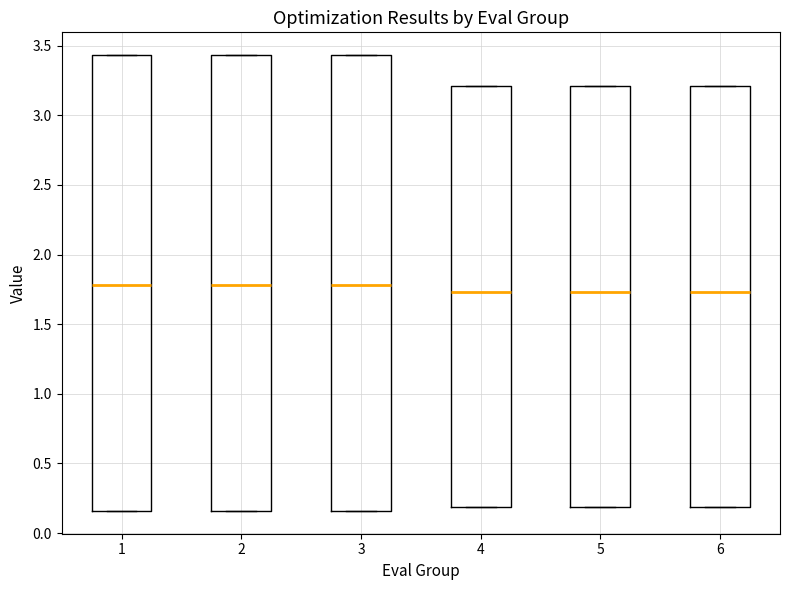

Reading left to right, read every box against the y-axis: the position of its median line, the range the box covers, and the ends of its whiskers. The values are not printed on the chart, so give them approximately, as read against the axis.

1: median 1.80, box 0.15 to 3.45, whiskers 0.15 to 3.45
2: median 1.80, box 0.15 to 3.45, whiskers 0.15 to 3.45
3: median 1.80, box 0.15 to 3.45, whiskers 0.15 to 3.45
4: median 1.75, box 0.20 to 3.20, whiskers 0.20 to 3.20
5: median 1.75, box 0.20 to 3.20, whiskers 0.20 to 3.20
6: median 1.75, box 0.20 to 3.20, whiskers 0.20 to 3.20